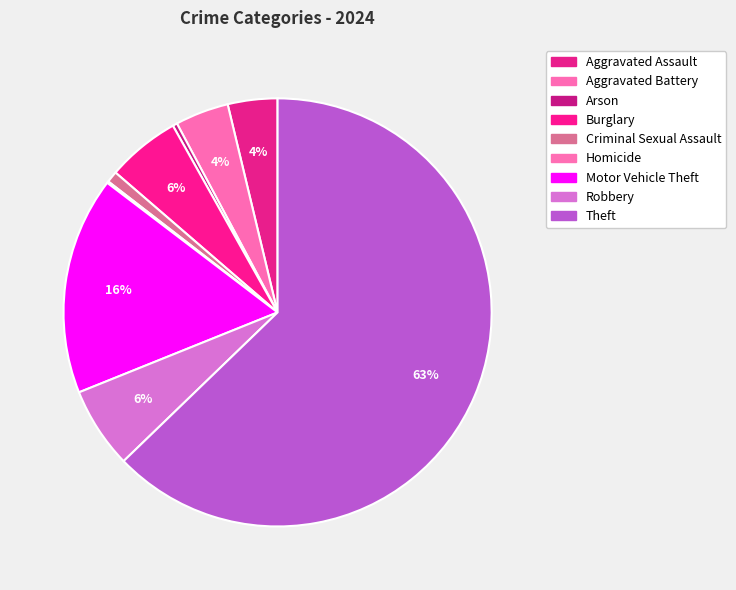

To the nearest percent, what is the difference between the largest and smallest slice percentages?

63%